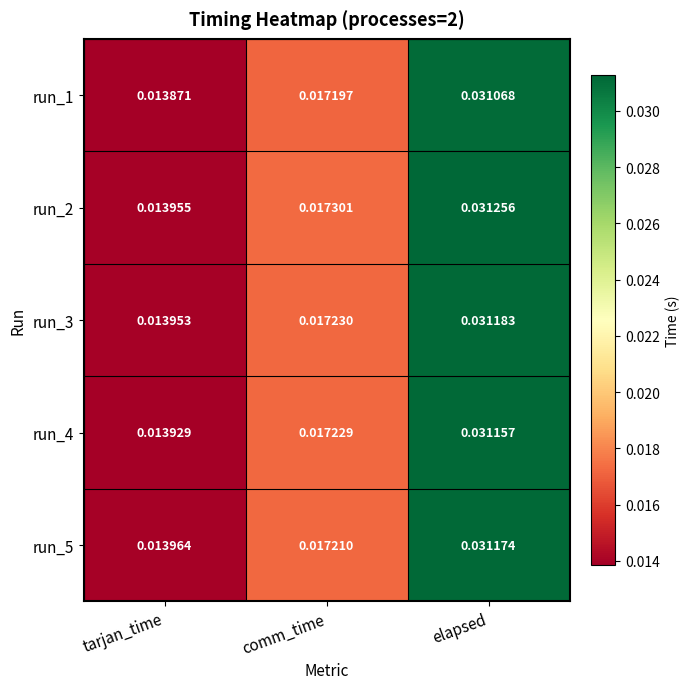

At which category is the sum across all series the highest?

elapsed